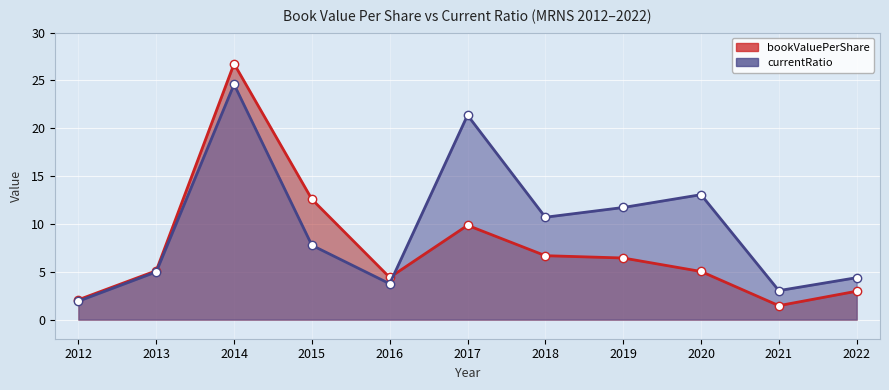

Reading left to right, list all the values displayed in this chart.

bookValuePerShare: 2012=2.1	2013=5.1	2014=26.8	2015=12.6	2016=4.4	2017=9.9	2018=6.7	2019=6.4	2020=5.0	2021=1.5	2022=3.0
currentRatio: 2012=1.9	2013=5.0	2014=24.6	2015=7.8	2016=3.7	2017=21.4	2018=10.7	2019=11.7	2020=13.1	2021=3.0	2022=4.4